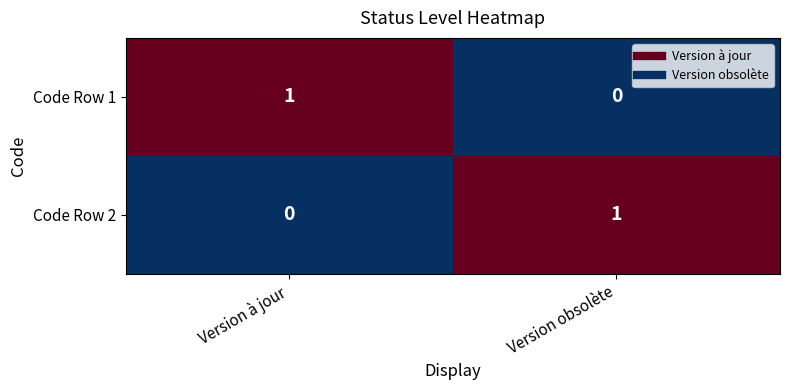

True or false: Code Row 1 has a value of 0 at Version obsolète.

True